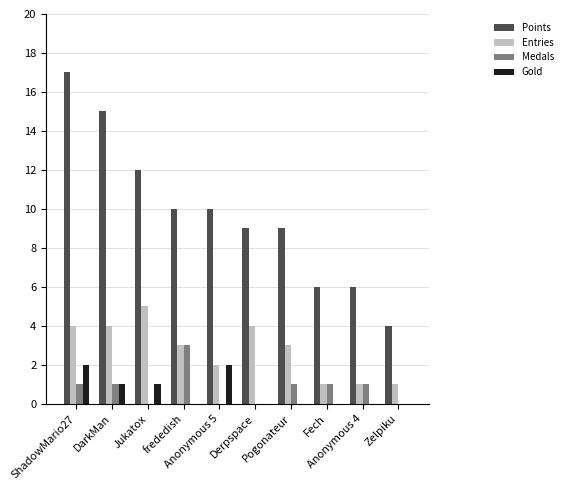

Which series has the largest total across all categories?

Points